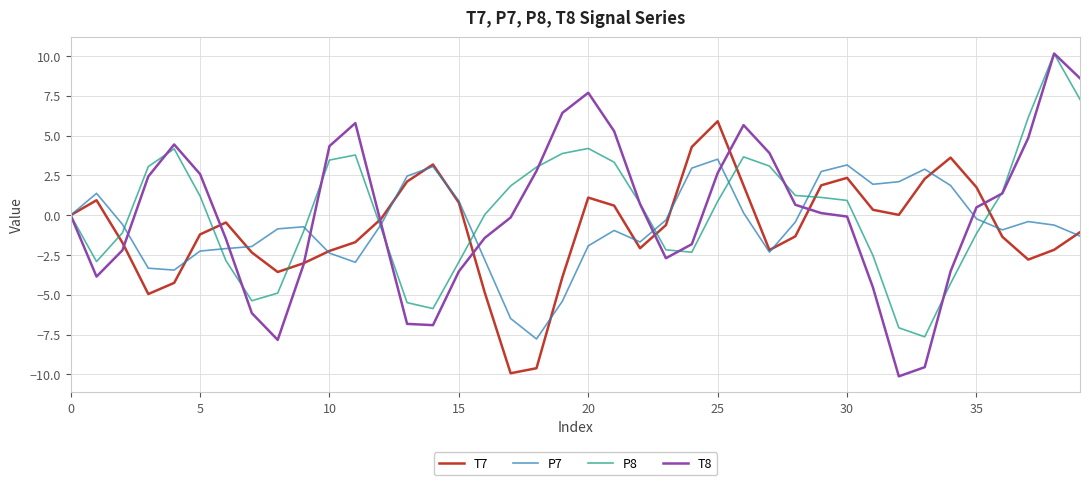

What is the minimum value for P8?

-7.6